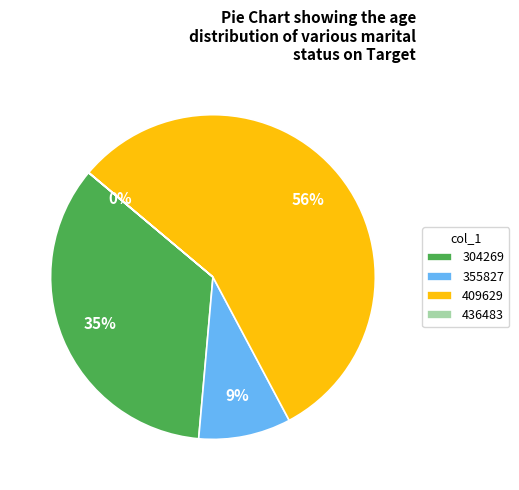

To the nearest percent, what percentage of the pie is 409629?

56%